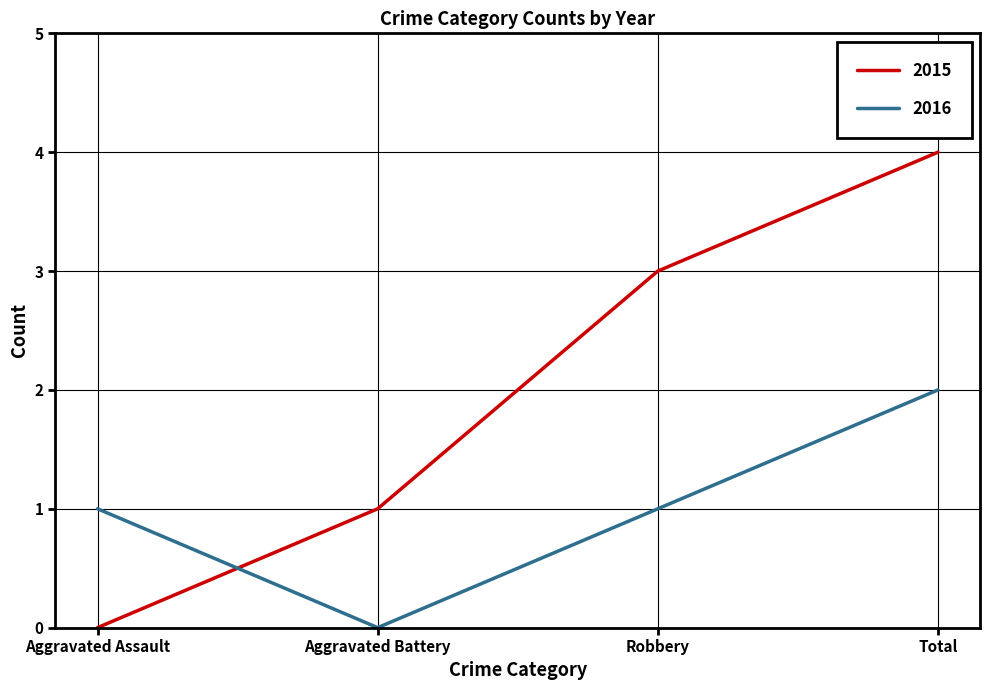

At which category is the sum across all series the highest?

Total